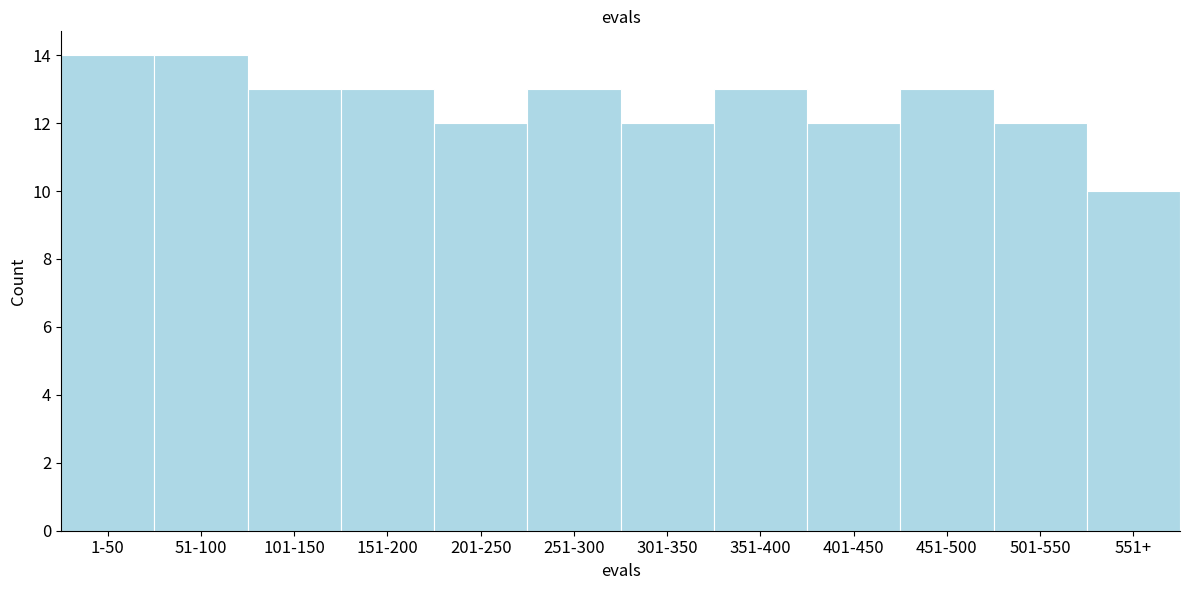

Reading left to right, list all the values displayed in this chart.

1-50=14	51-100=14	101-150=13	151-200=13	201-250=12	251-300=13	301-350=12	351-400=13	401-450=12	451-500=13	501-550=12	551+=10